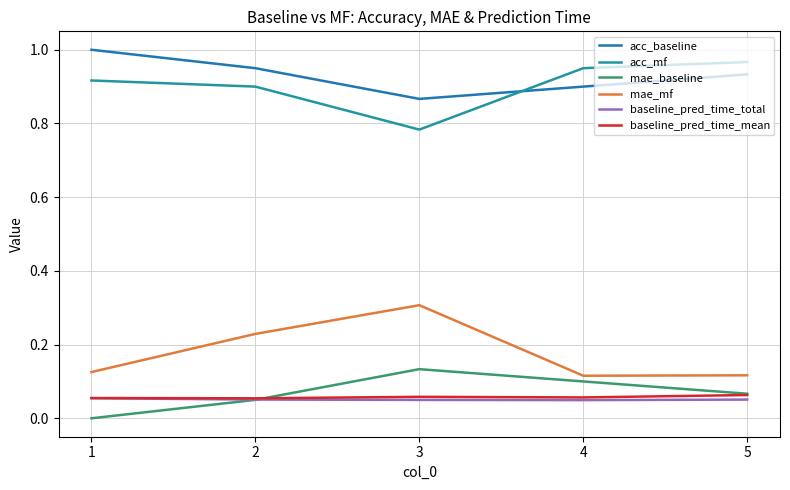

At how many categories does at least one series exceed 0?

5